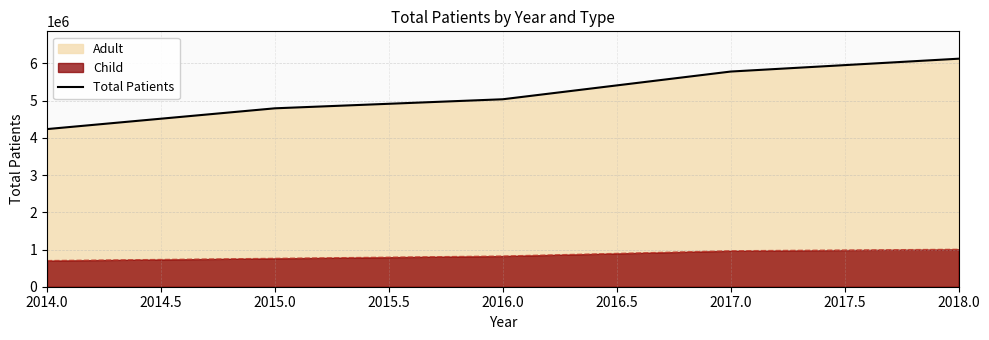

What is the greatest value displayed?

6127467